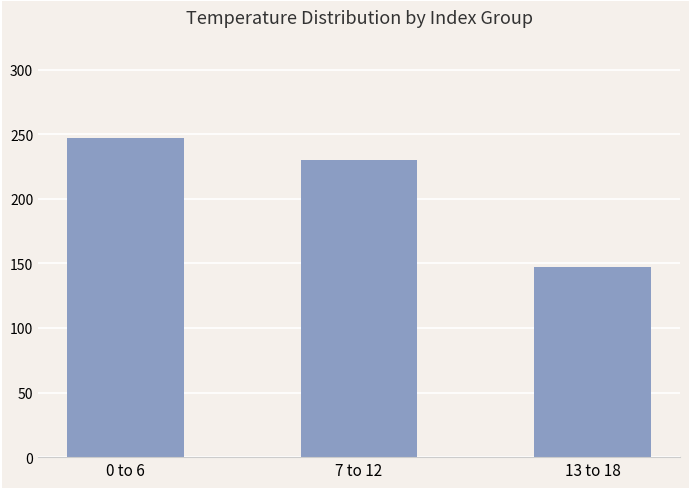

Where does the data first go above 230?

0 to 6